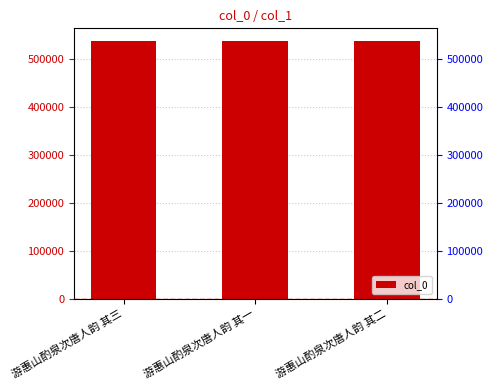

What is the maximum value shown in the chart?

536567